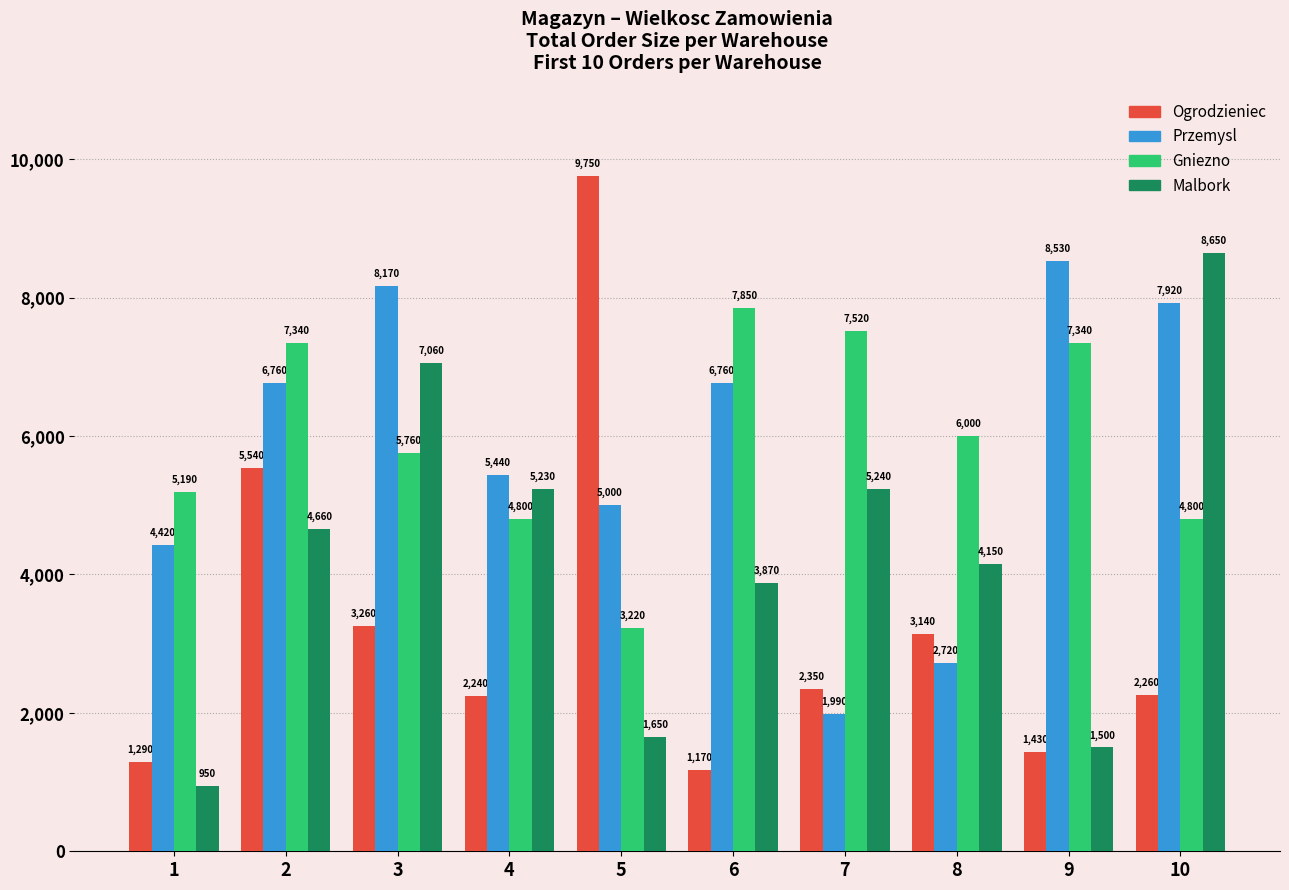

What is the sum of the Przemysl values at 3 and 1?

12590